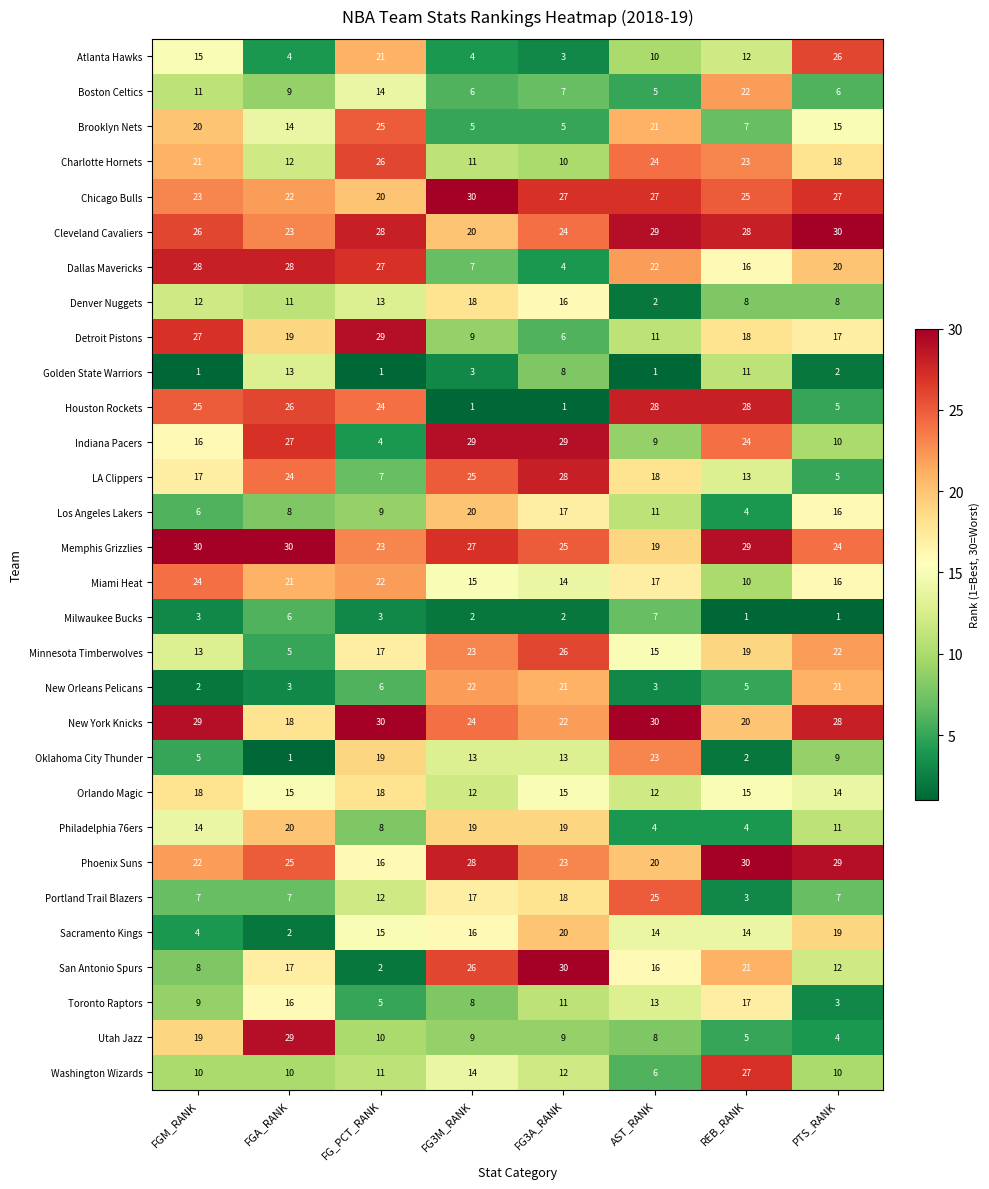

How many data points in Memphis Grizzlies are less than 27?

4